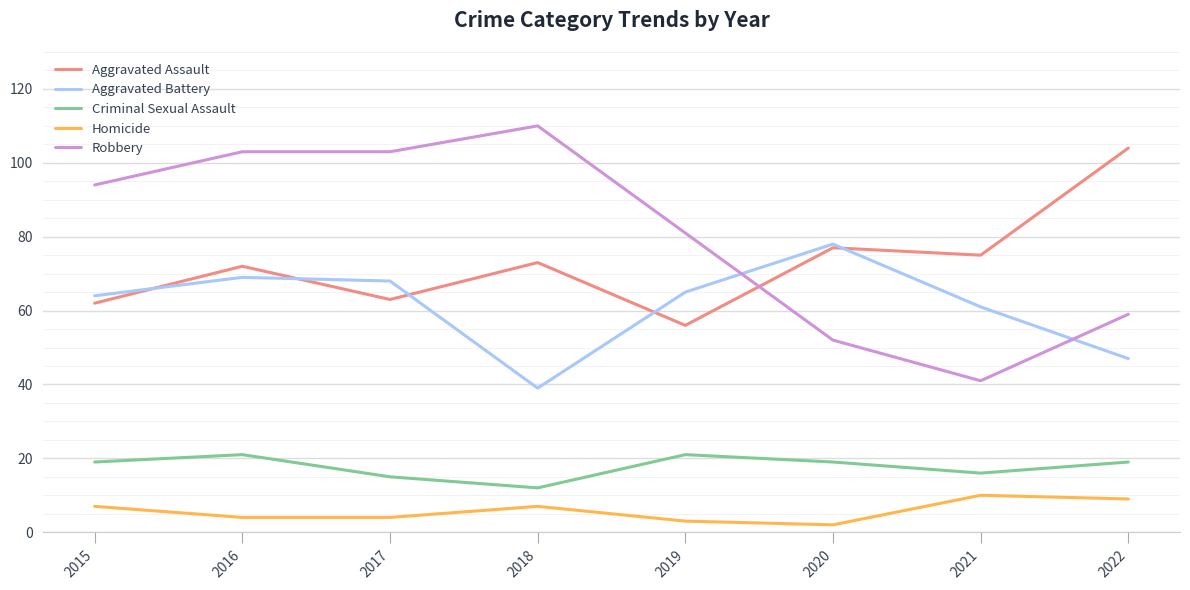

Where is the first local maximum for Criminal Sexual Assault?

2016